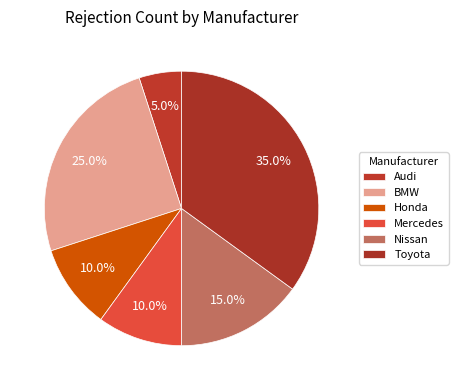

How much of the chart is everything except Mercedes?

90.0%